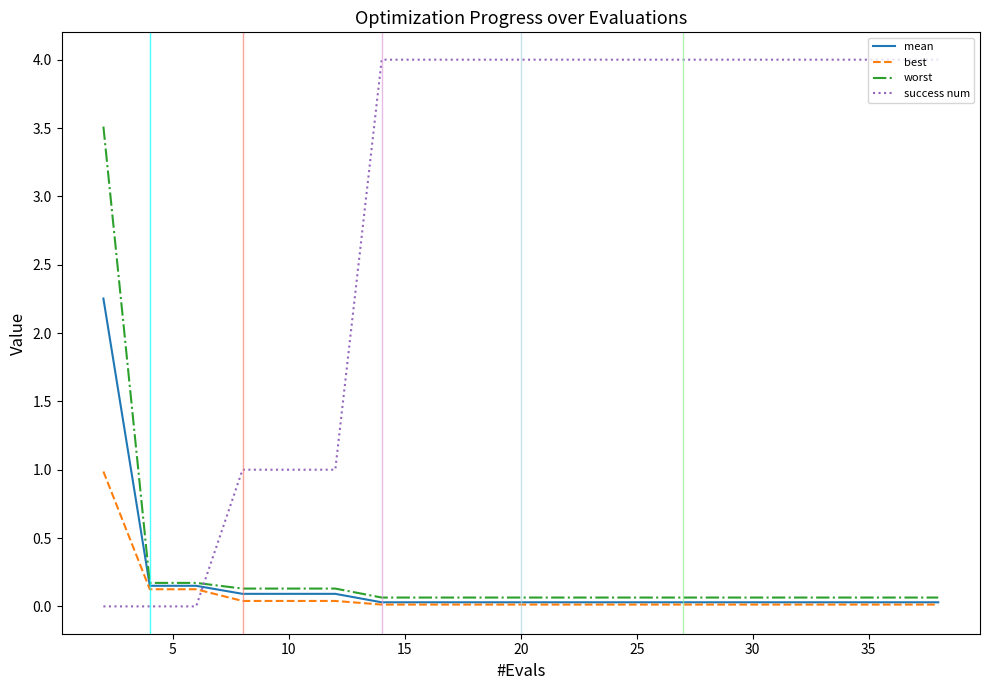

True or false: success num and best cross at least once.

True